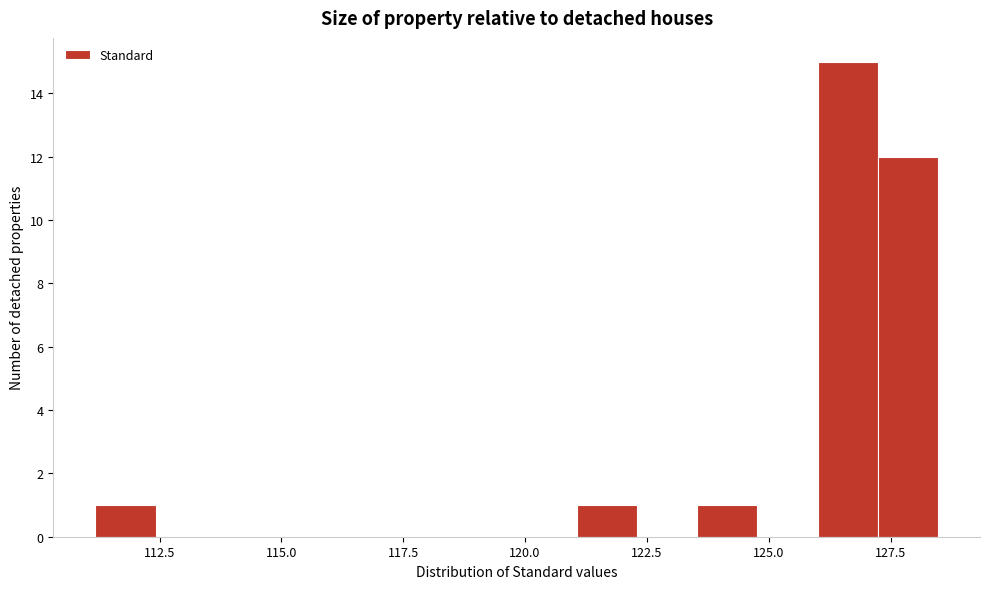

Around what value on the x-axis is the tallest bar? Give the approximate position of its centre, as read against the axis.

126.5